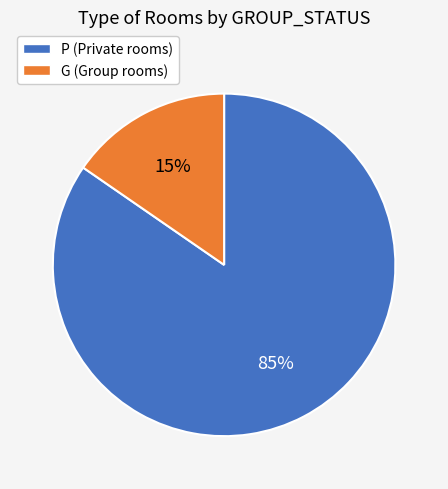

Is P the majority of the pie?

Yes